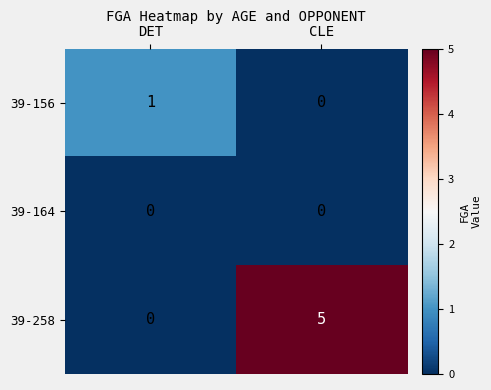

At which category is the sum across all series the highest?

CLE